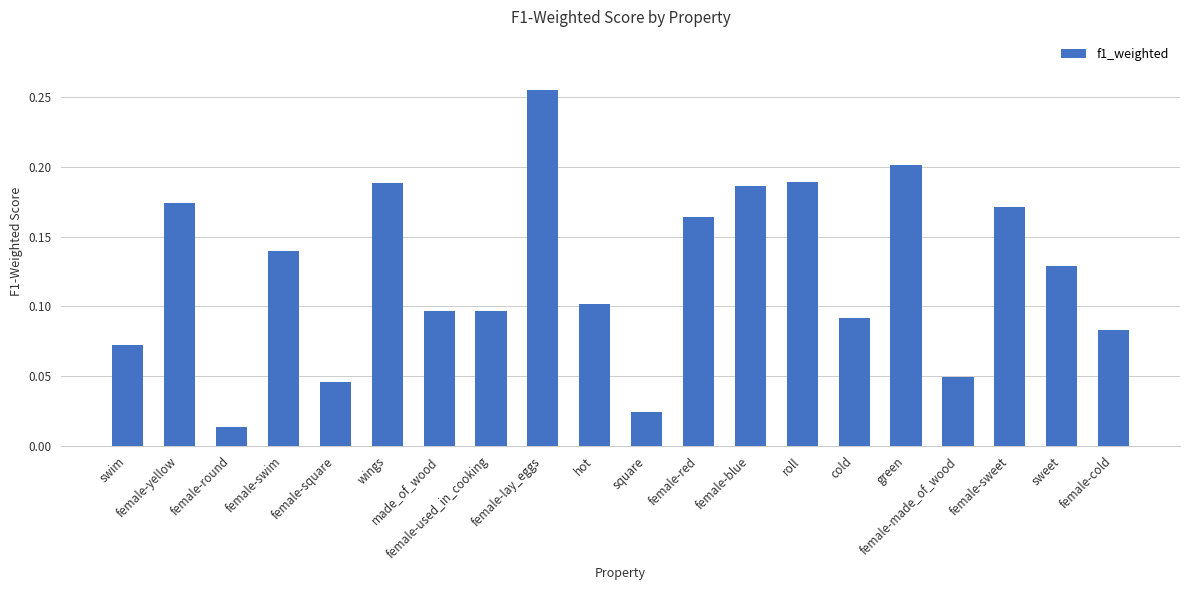

List the labels in order of value, smallest first.

female-round, square, female-square, female-made_of_wood, swim, female-cold, cold, female-used_in_cooking, made_of_wood, hot, sweet, female-swim, female-red, female-sweet, female-yellow, female-blue, wings, roll, green, female-lay_eggs